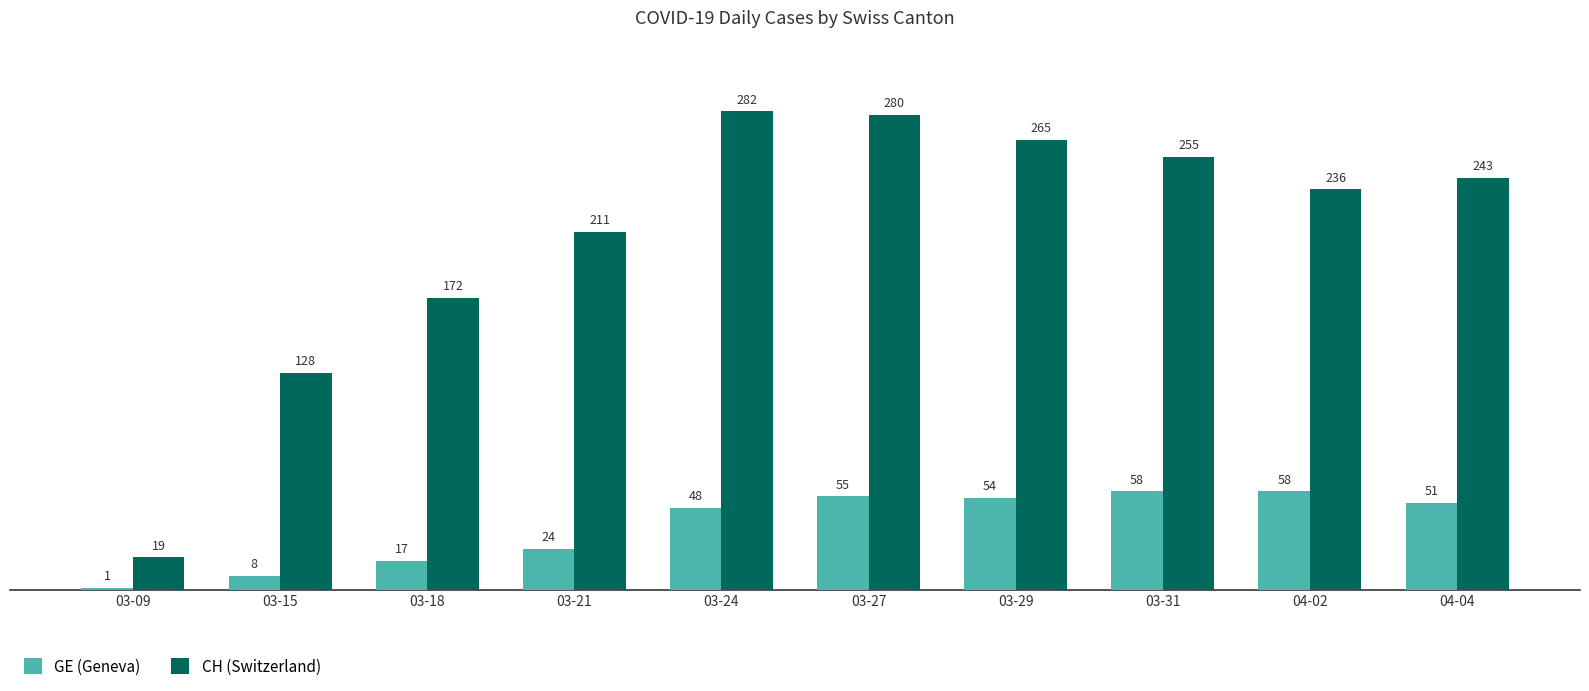

Count the number of data series in this chart.

2